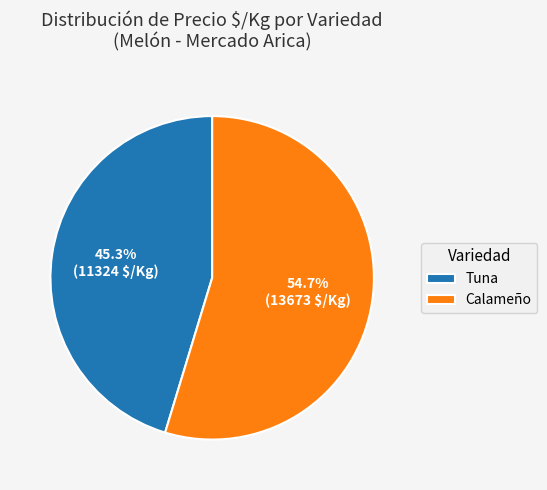

Between Calameño and Tuna, which is larger?

Calameño